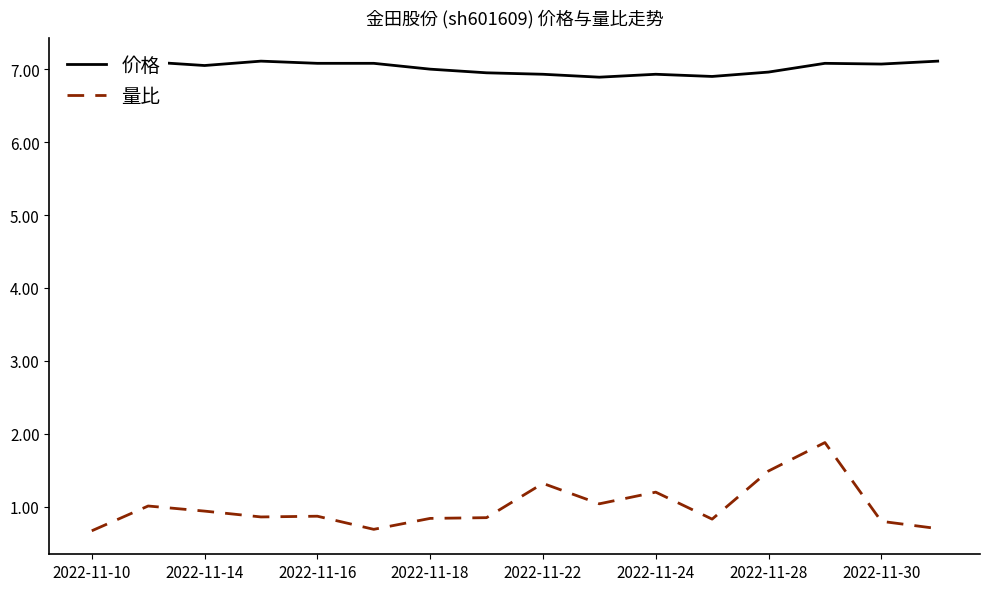

At how many categories does at least one series exceed 1?

16